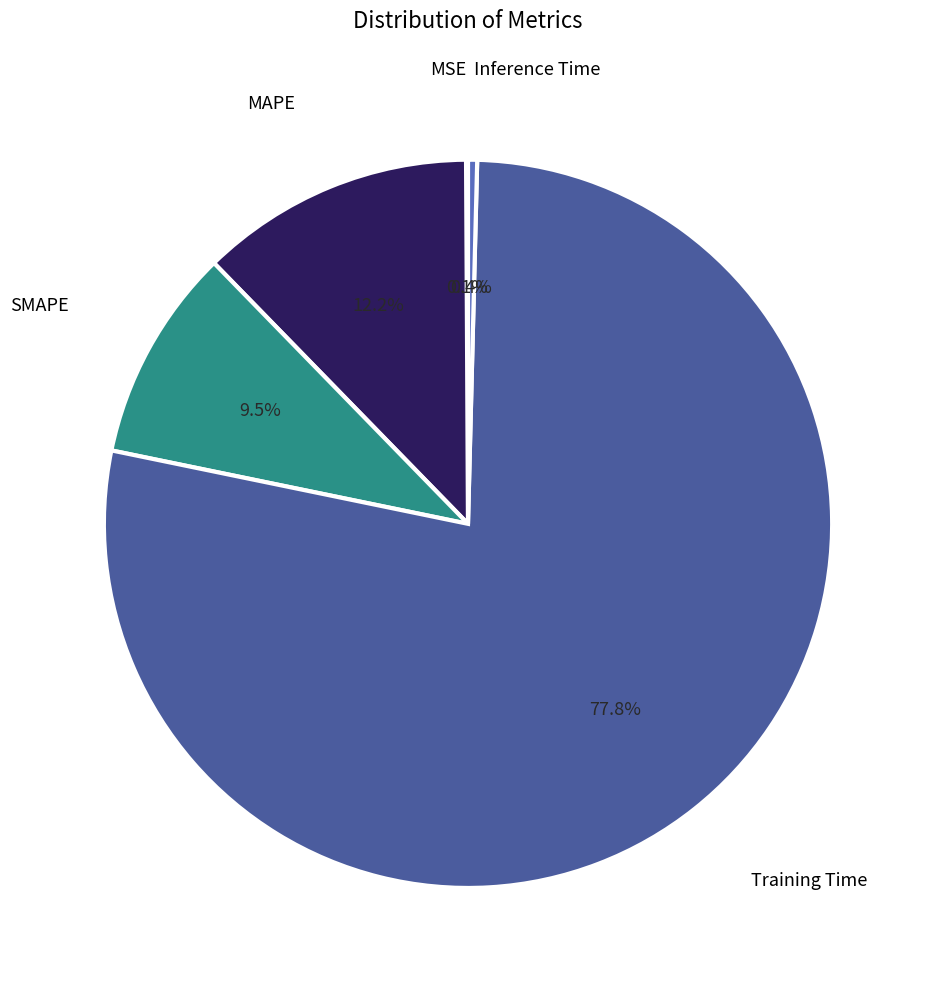

How much of the chart is everything except MAPE?

87.8%